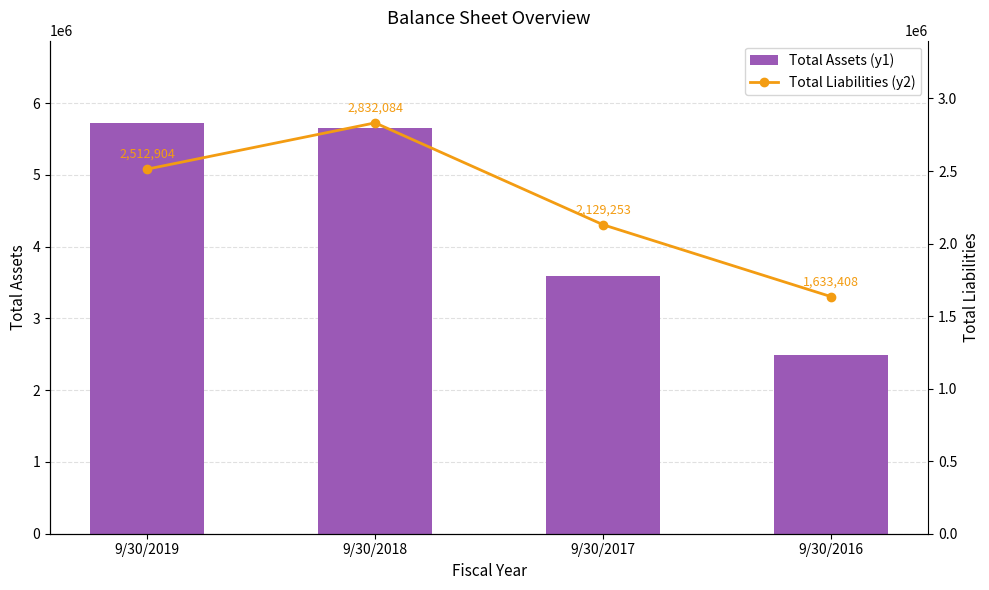

List the labels in order of Total Liabilities (y2) value, largest first.

9/30/2018, 9/30/2019, 9/30/2017, 9/30/2016